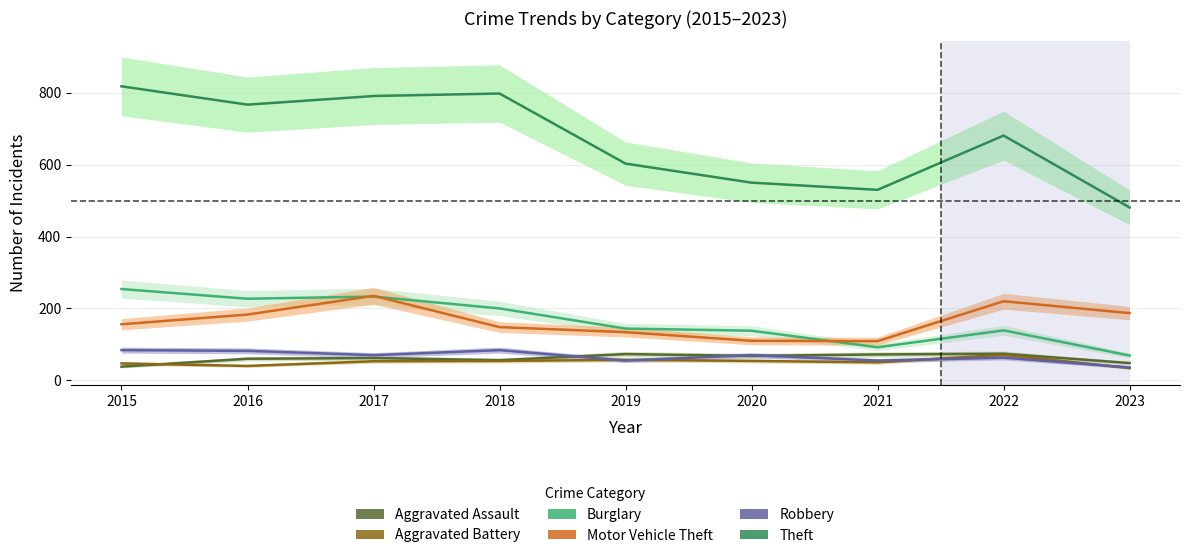

Which series ends up on top after the final intersection of Robbery and Aggravated Battery?

Robbery